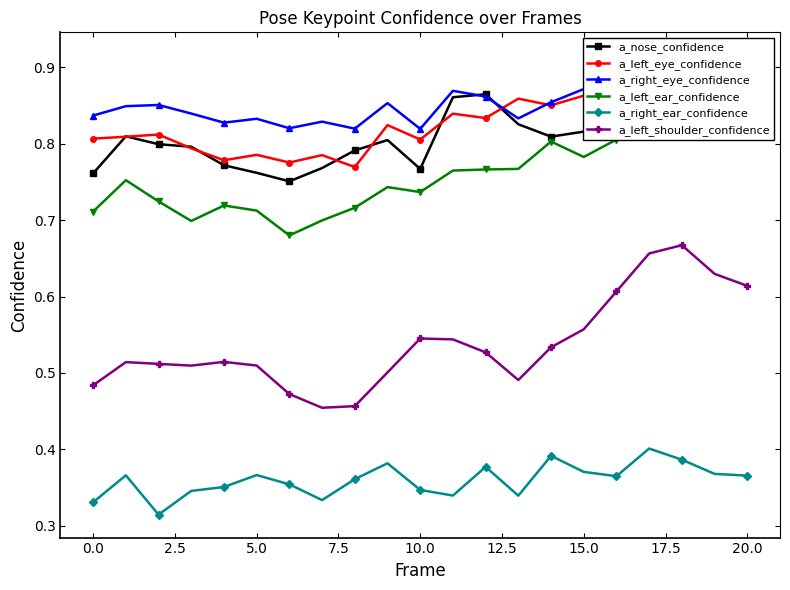

In a_left_shoulder_confidence, how many points are higher than both neighbors (excluding endpoints)?

4